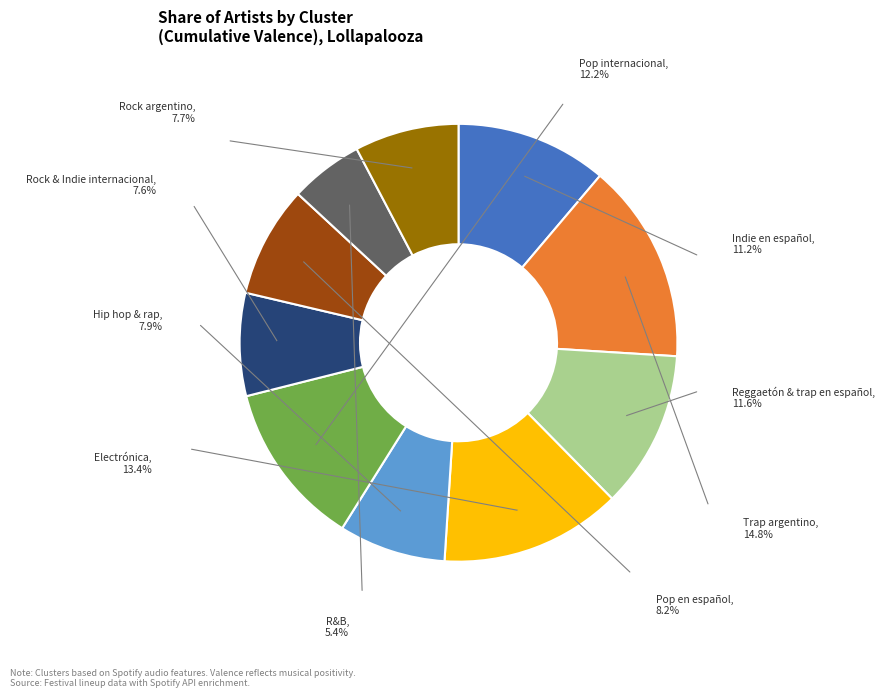

Which slice is the smallest?

R&B